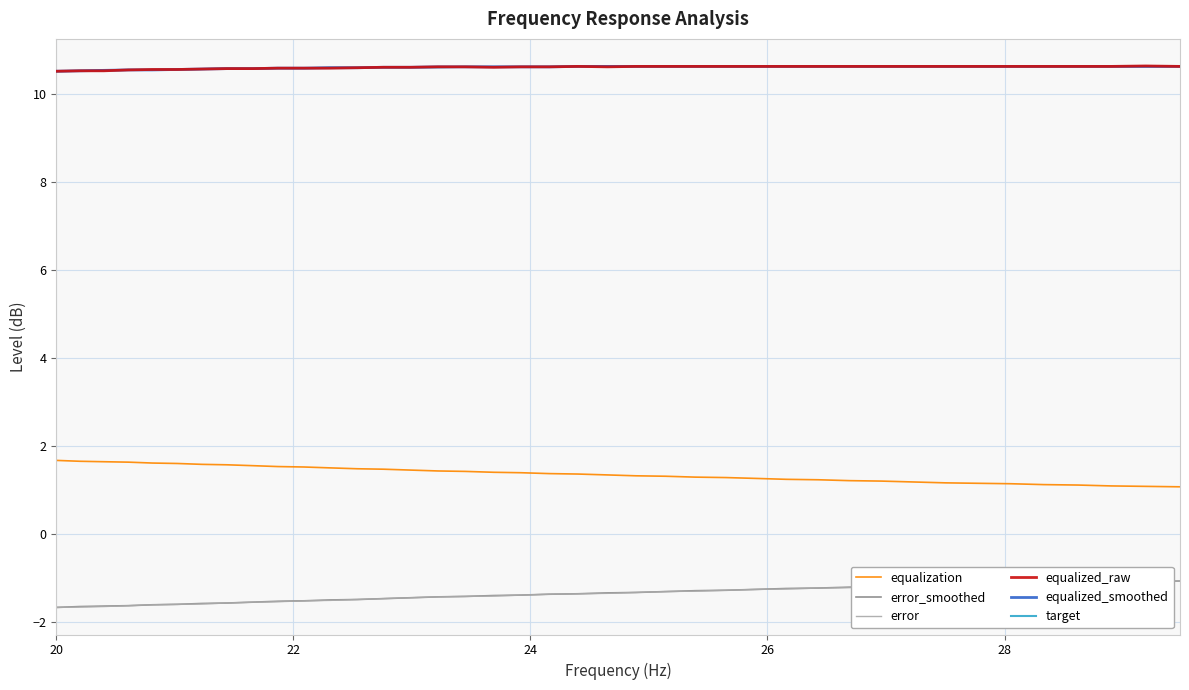

Count the target values in the range 10 to 11.

40